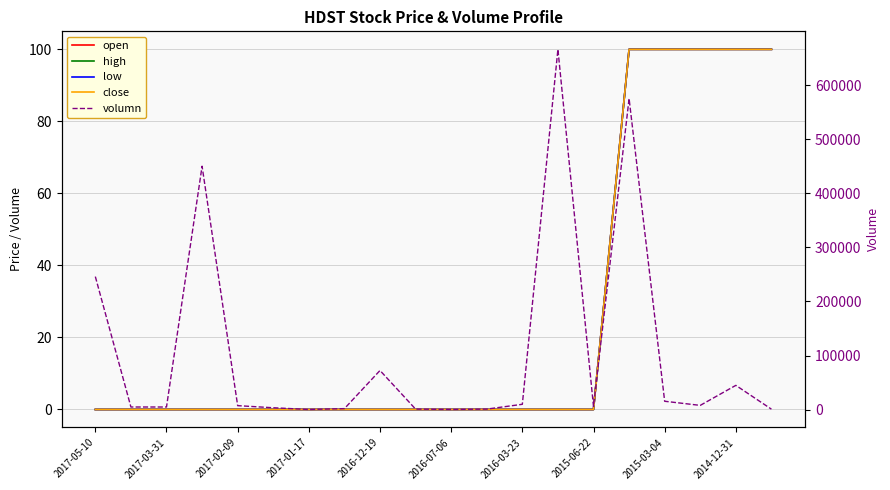

True or false: low and volumn intersect in this chart.

False